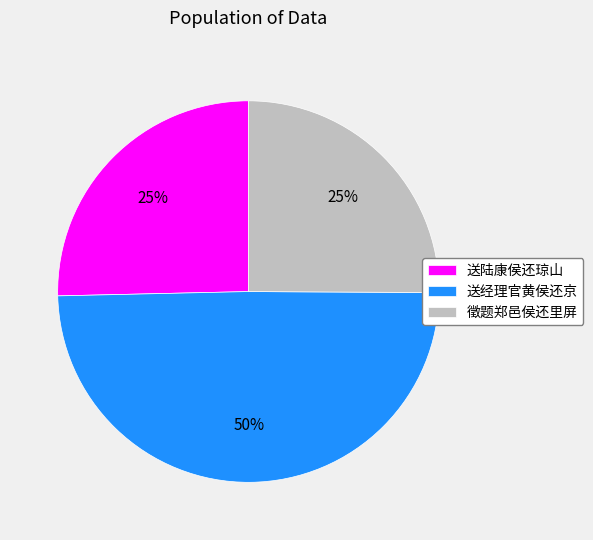

How many slices are in this pie chart?

3